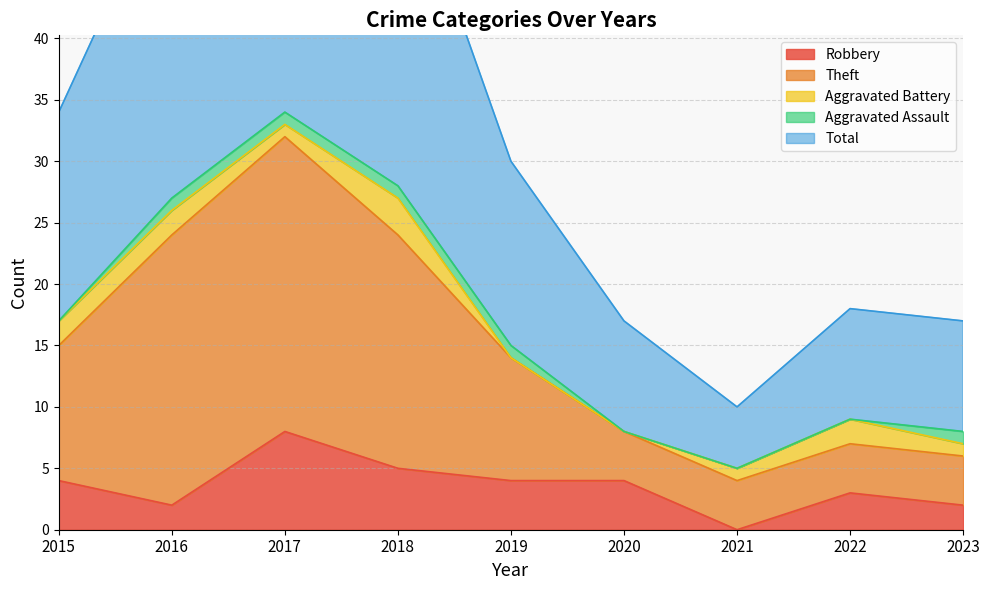

At 2020, list the series in order from largest to smallest.

Total, Theft, Robbery